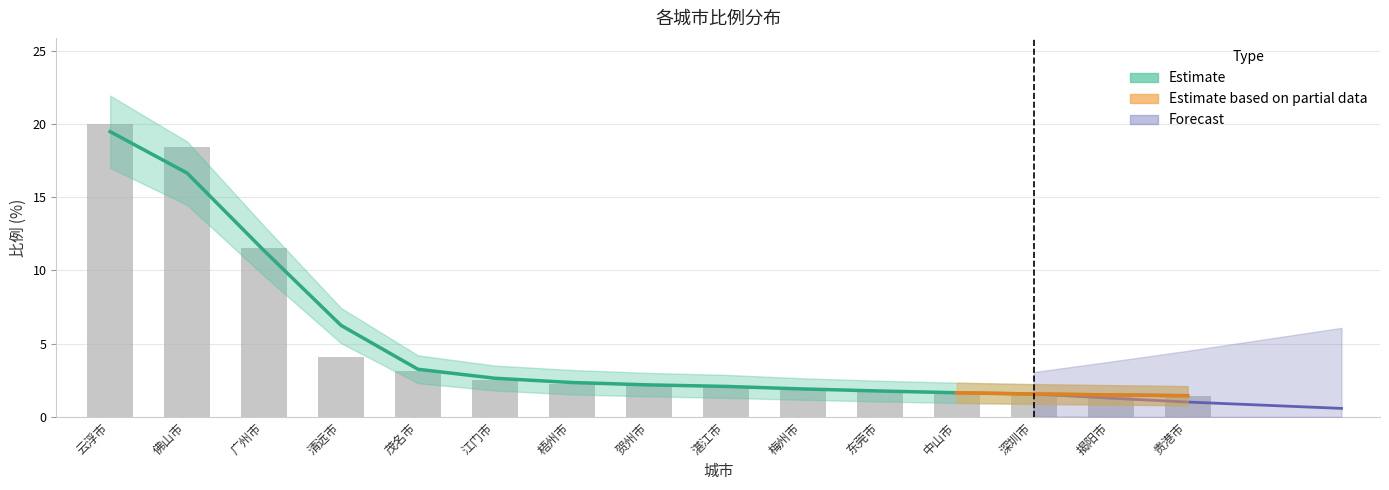

What is the value of the 15th bar from the left?

1.4